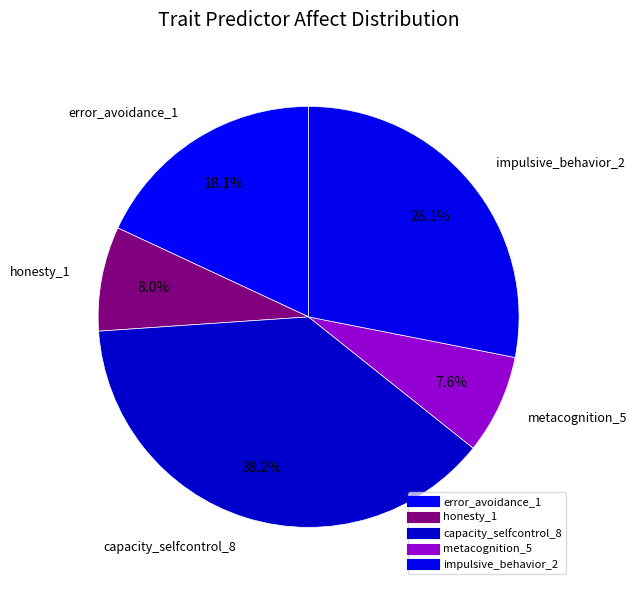

How many segments does this pie chart have?

5